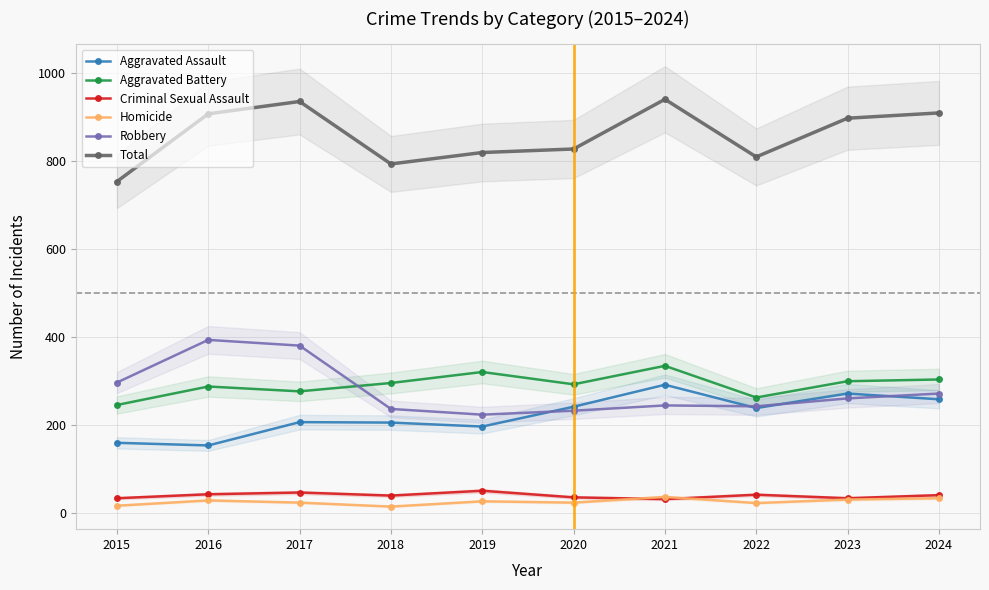

True or false: Aggravated Assault and Aggravated Battery cross at least once.

False